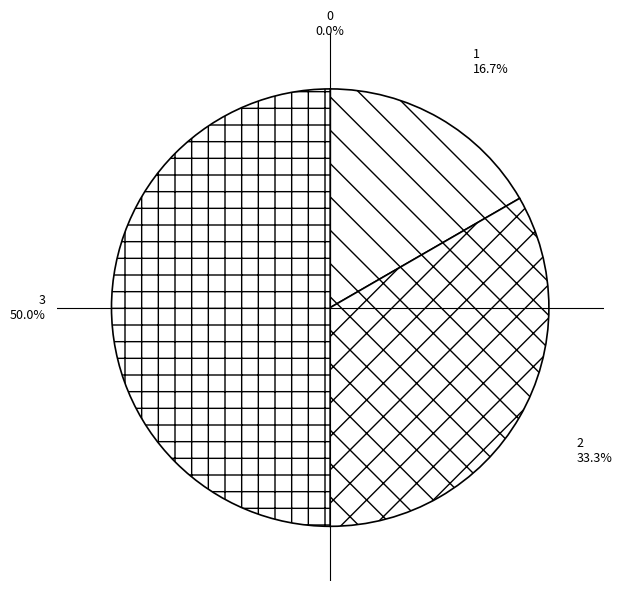

Does 1 represent more than half of the total?

No